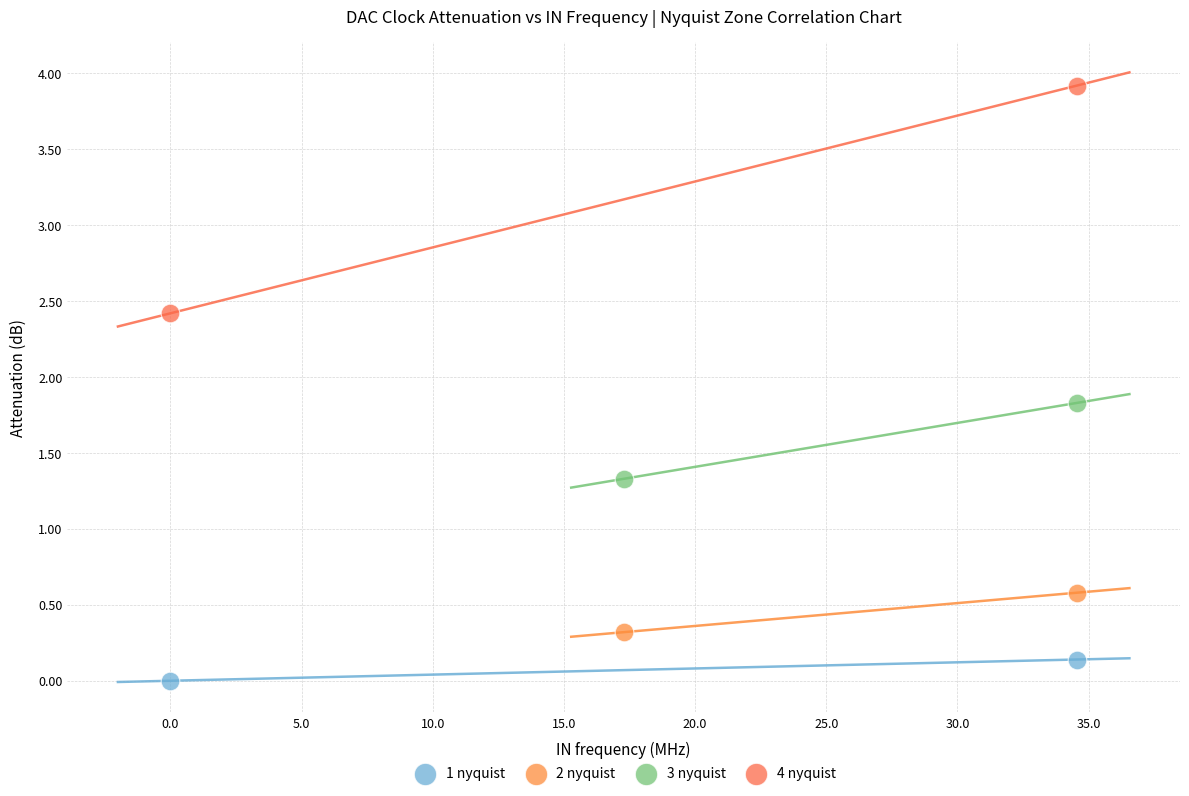

What are all the series names shown in the legend?

1 nyquist, 2 nyquist, 3 nyquist, 4 nyquist